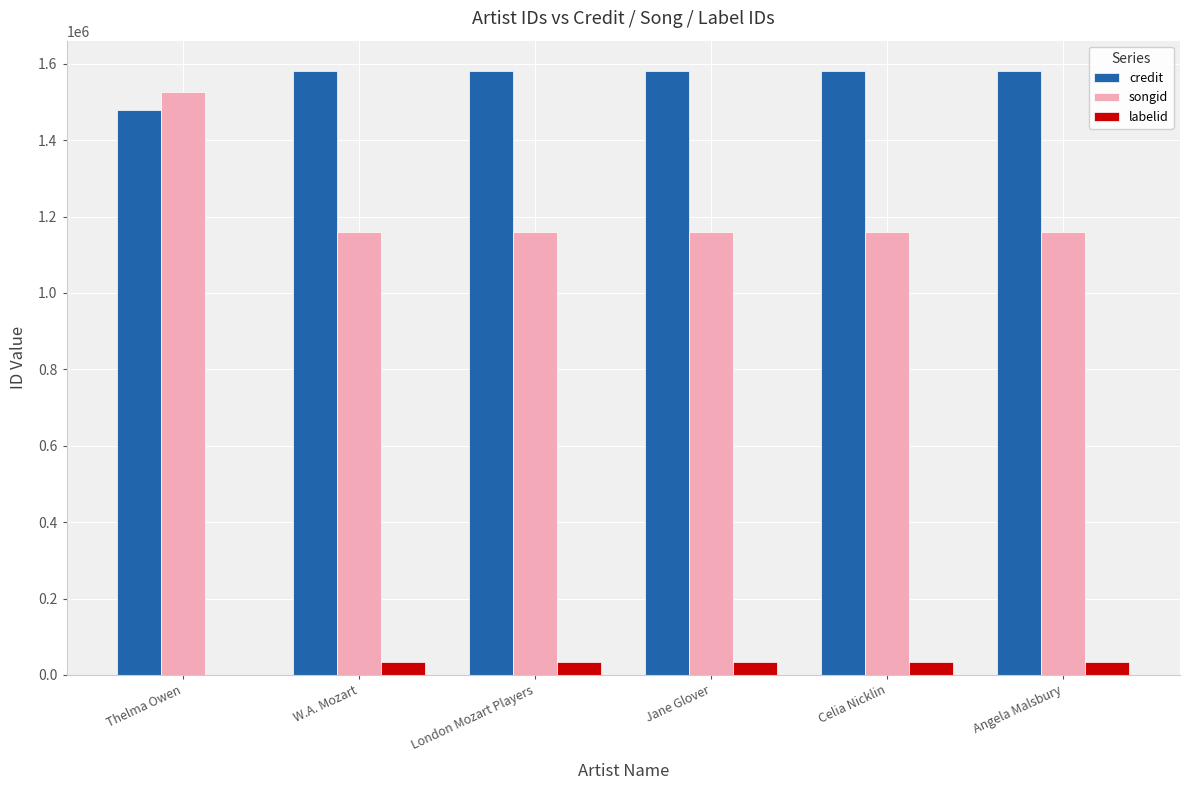

What is the maximum value for songid?

1526228